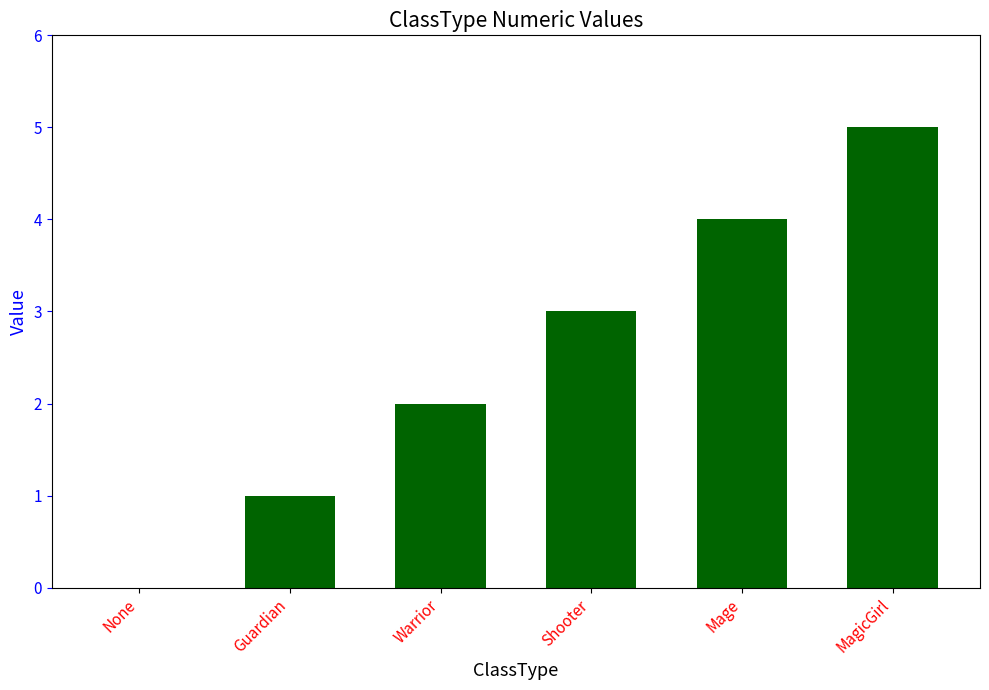

The value at Guardian is 1. True or false?

True